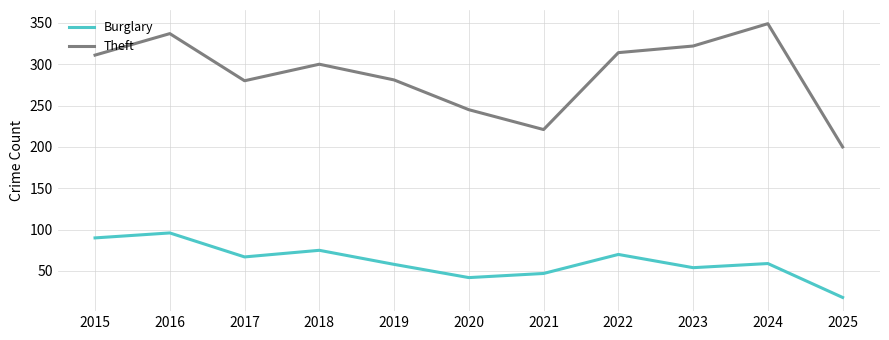

True or false: Burglary has a value of 74 at 2020.

False